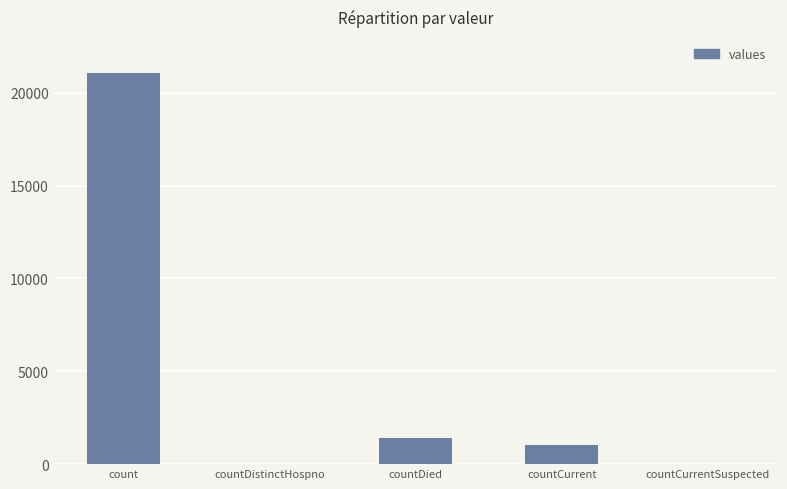

What is the change in value from count to countDied?

-19645